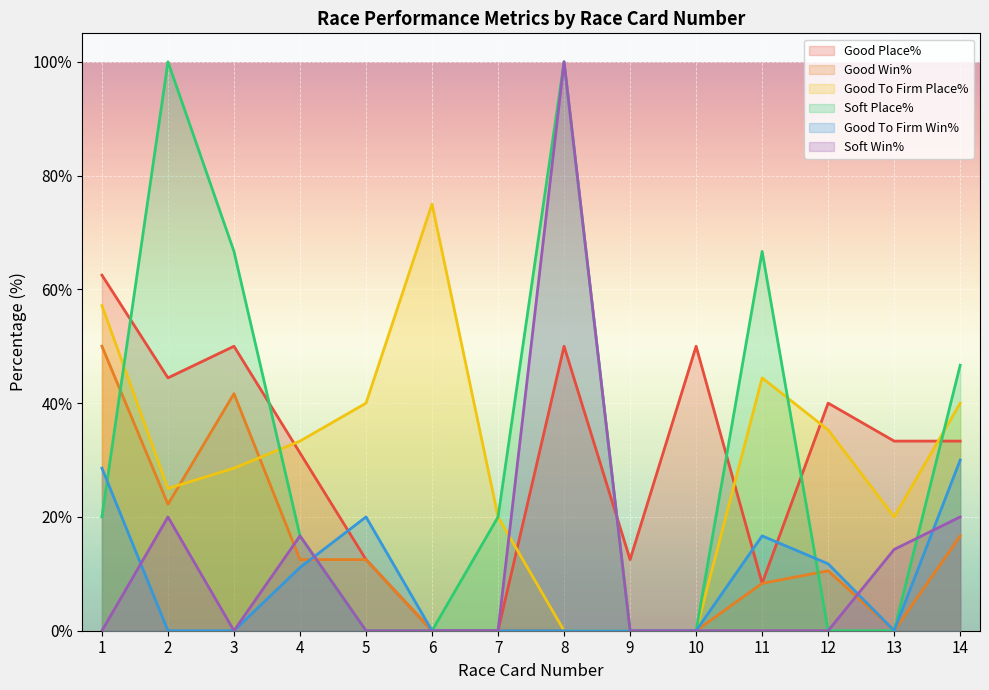

True or false: Good To Firm Win% has a value of 0.0 at 13.

True